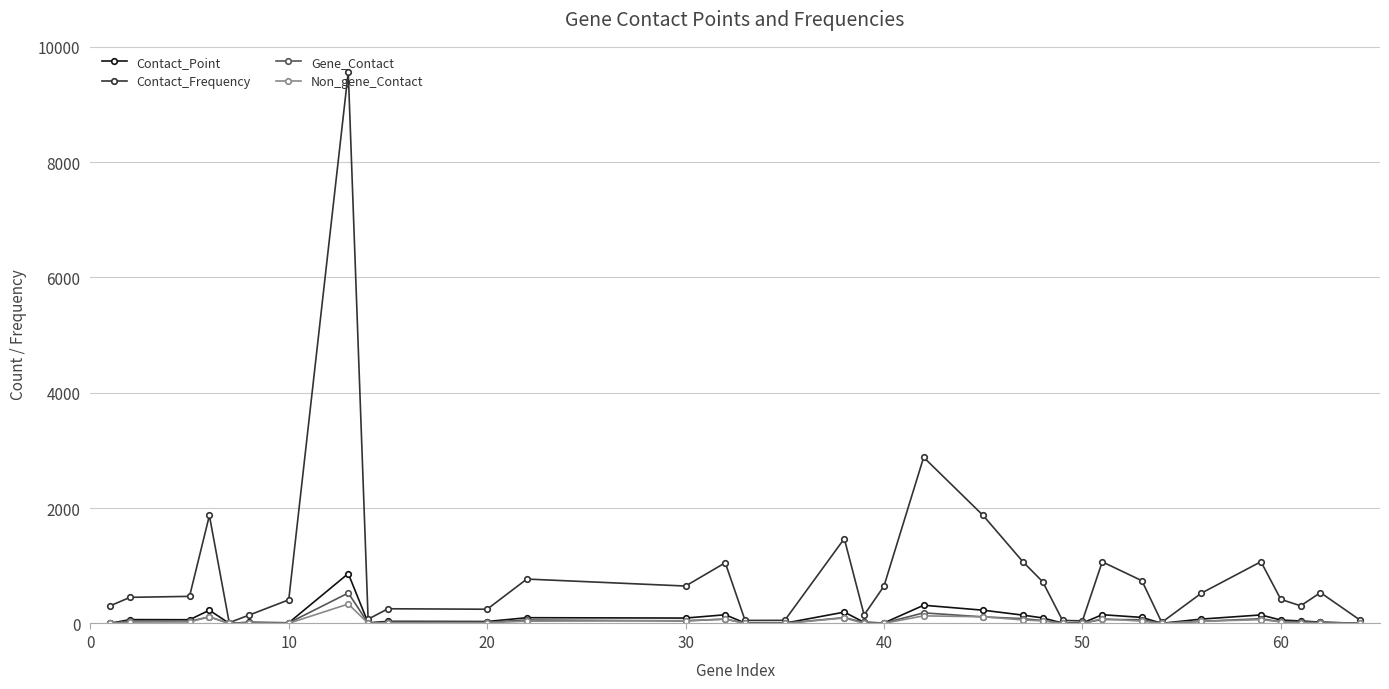

Which series has the largest total across all categories?

Contact_Frequency